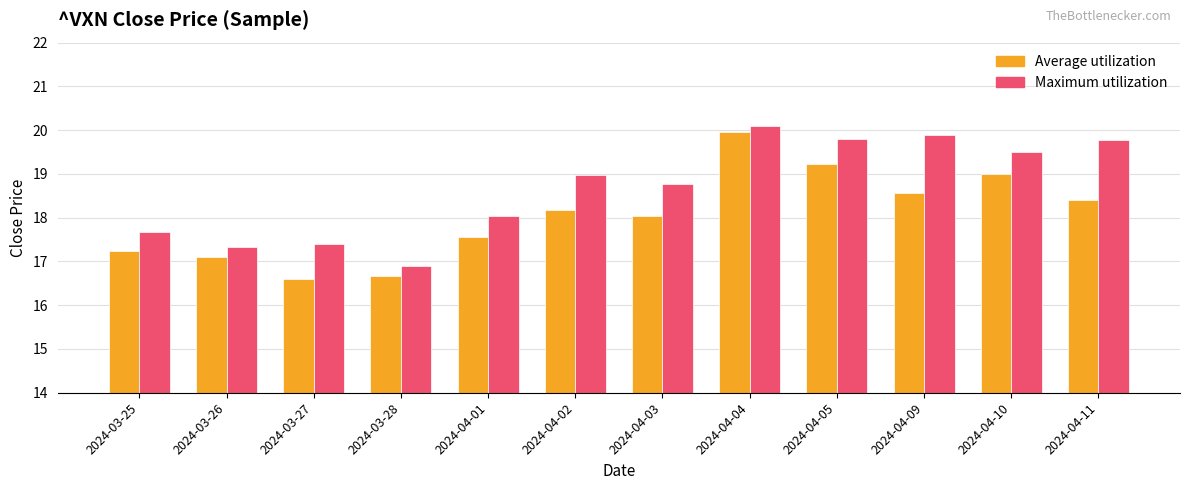

What is the average value of the Maximum utilization series?

18.7